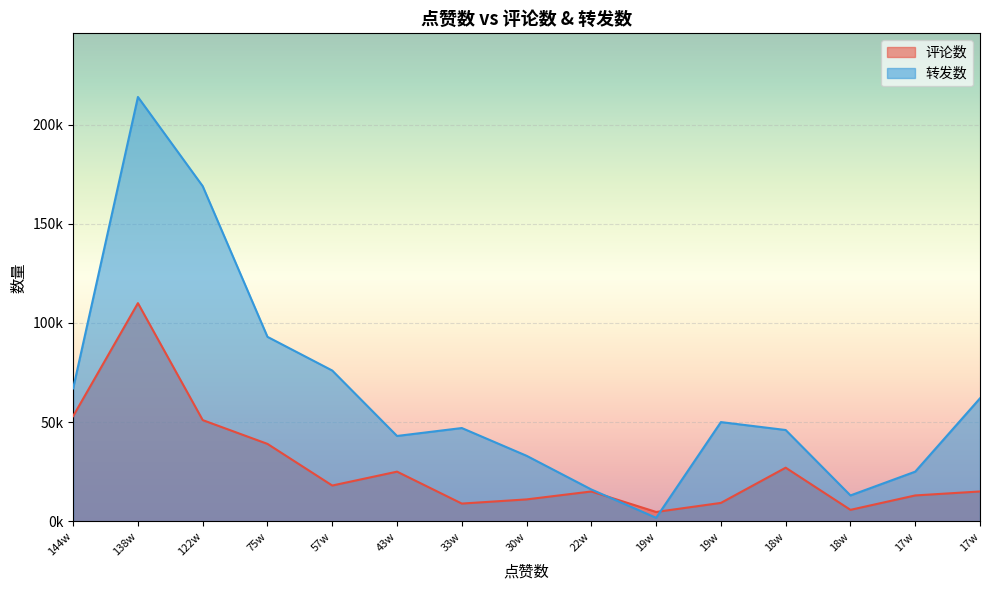

At how many categories does at least one series exceed 38590?

10